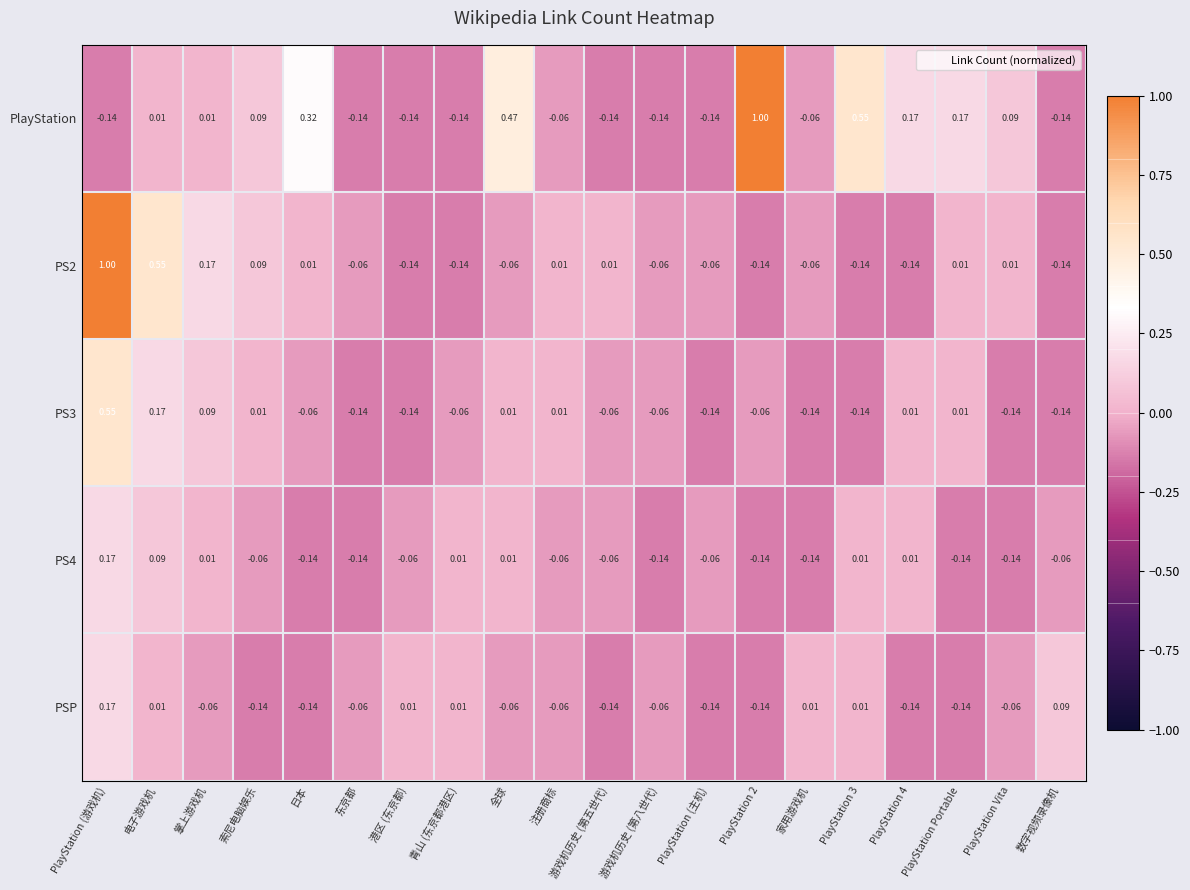

Where does the PlayStation series first go above 0?

电子游戏机